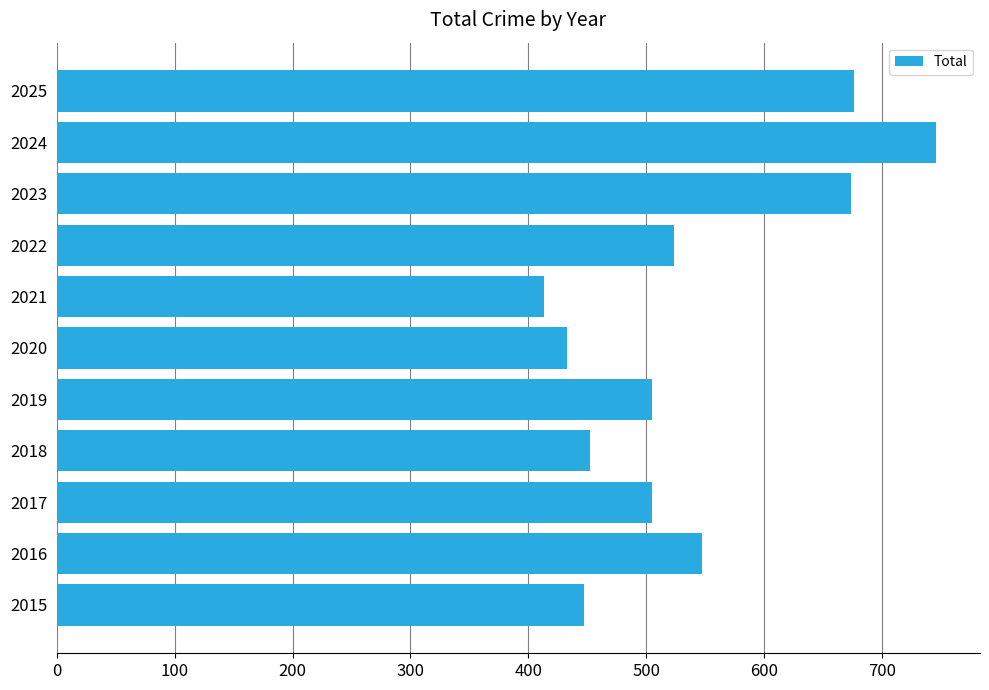

What is the approximate value at 2023, to the nearest 5?

675